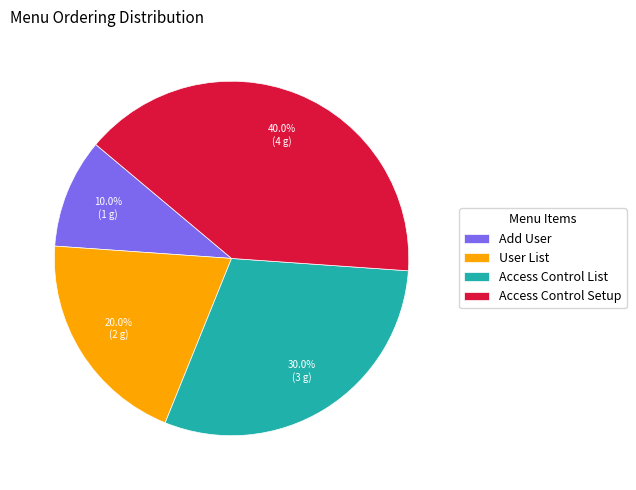

To the nearest percent, what percentage of the pie is Add User?

10%